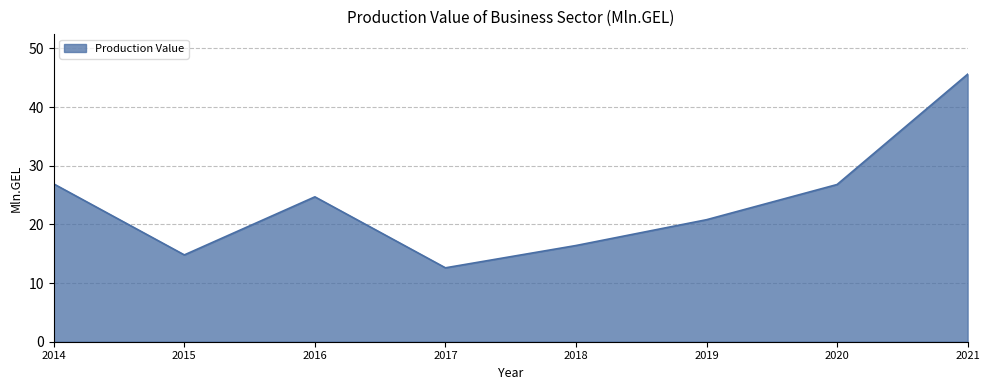

Which label corresponds to the smallest value in the chart?

2017